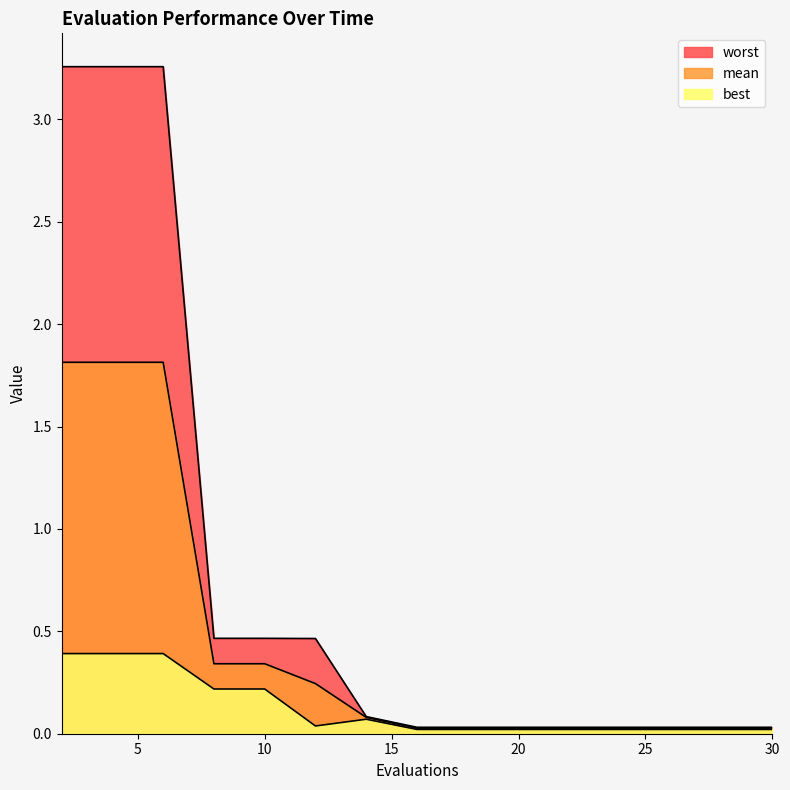

How many data points does each series have?

15